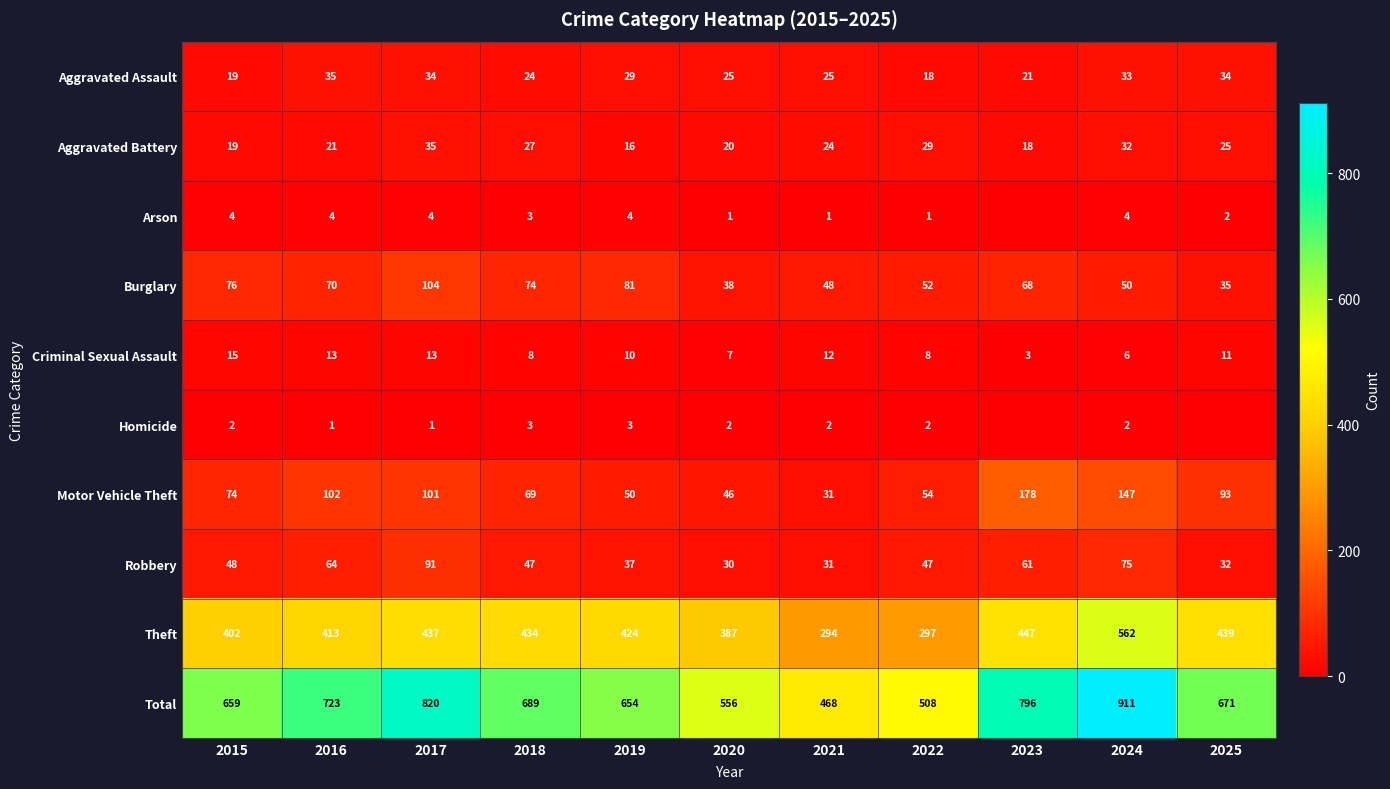

True or false: Criminal Sexual Assault has a value of 5 at 2017.

False